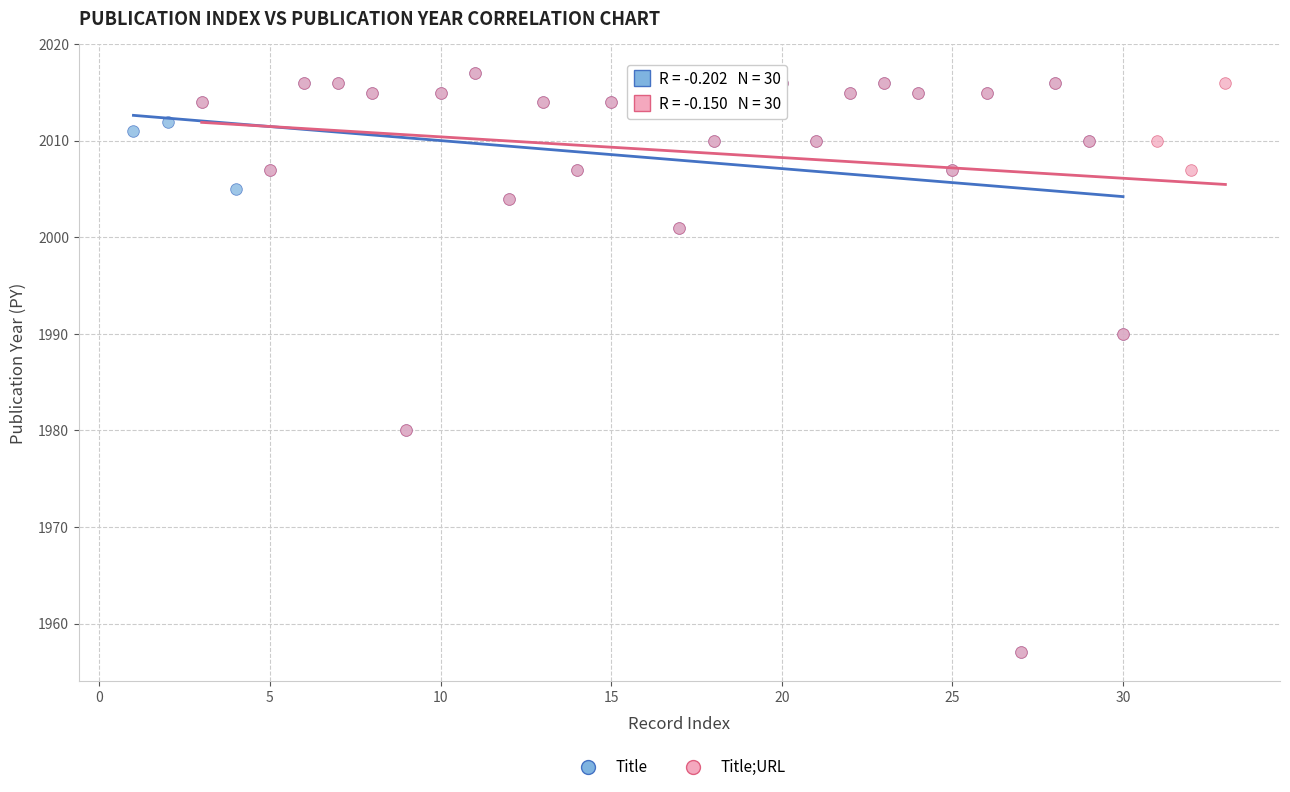

What are all the series names shown in the legend?

Title, Title;URL